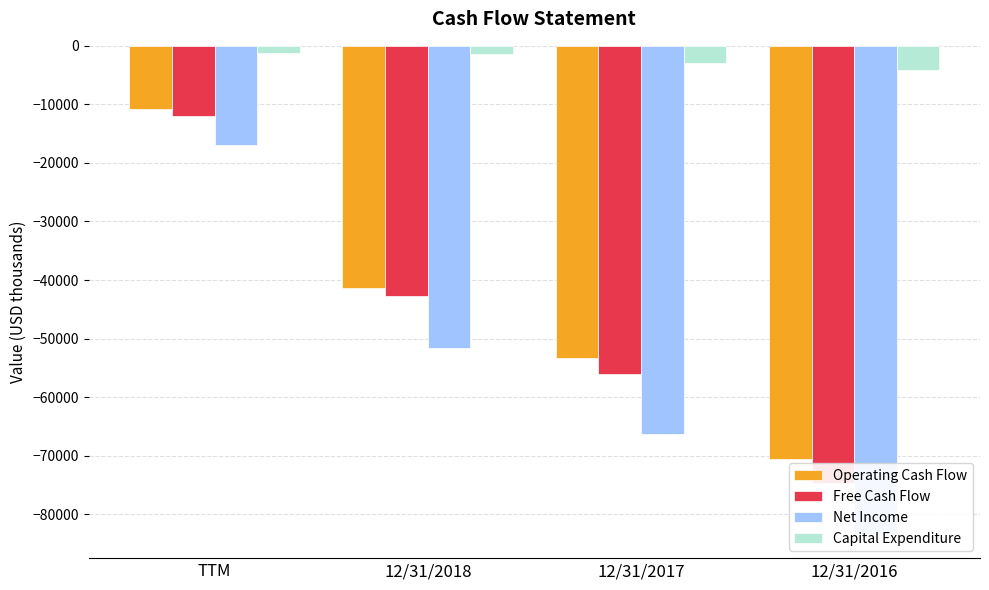

What is the difference between the highest and lowest values at TTM?

15755